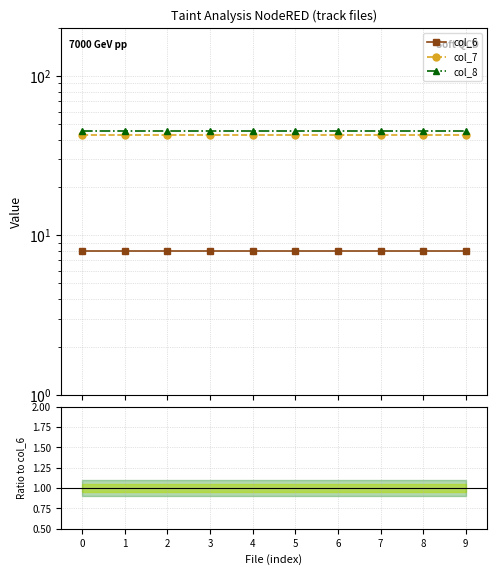

At how many categories does at least one series exceed 6?

10